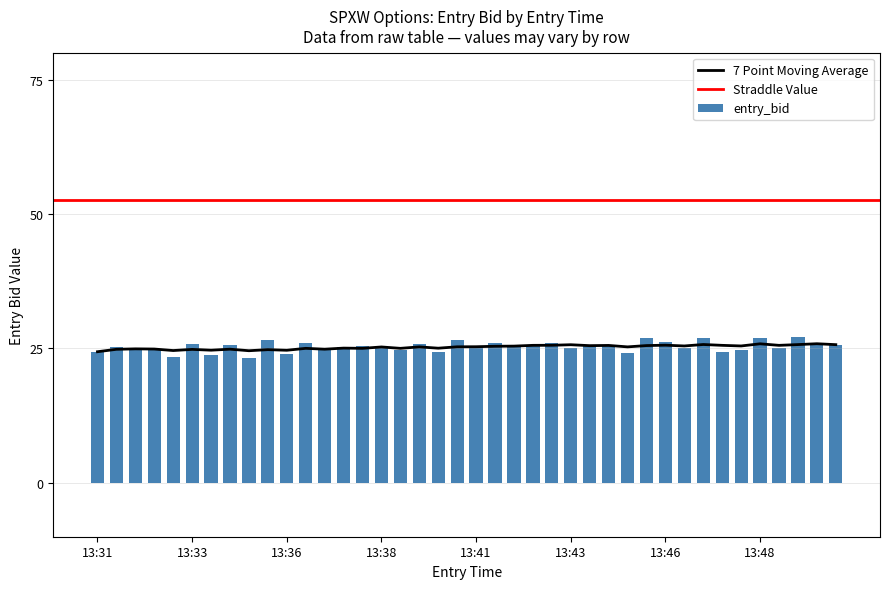

At how many categories does at least one series exceed 40?

40